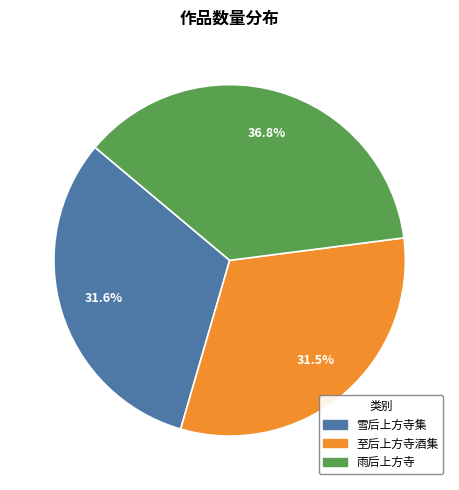

To the nearest percent, what is the difference between the largest and smallest slice percentages?

5%